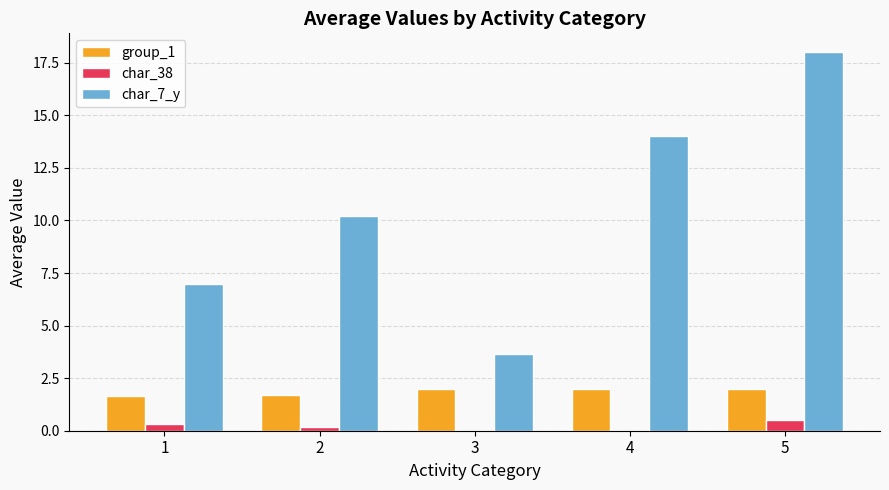

The value of char_38 at 3 is 0.0. True or false?

True